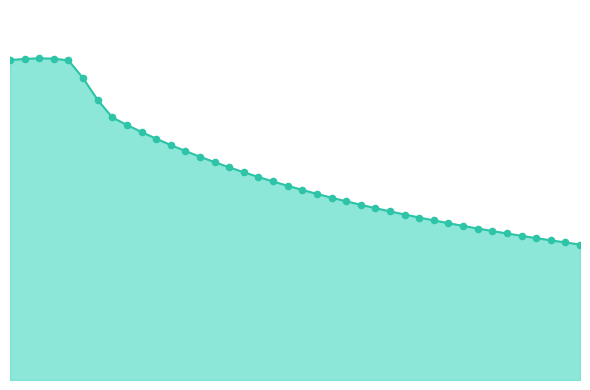

Is this an area chart (filled region under the line)?

Yes